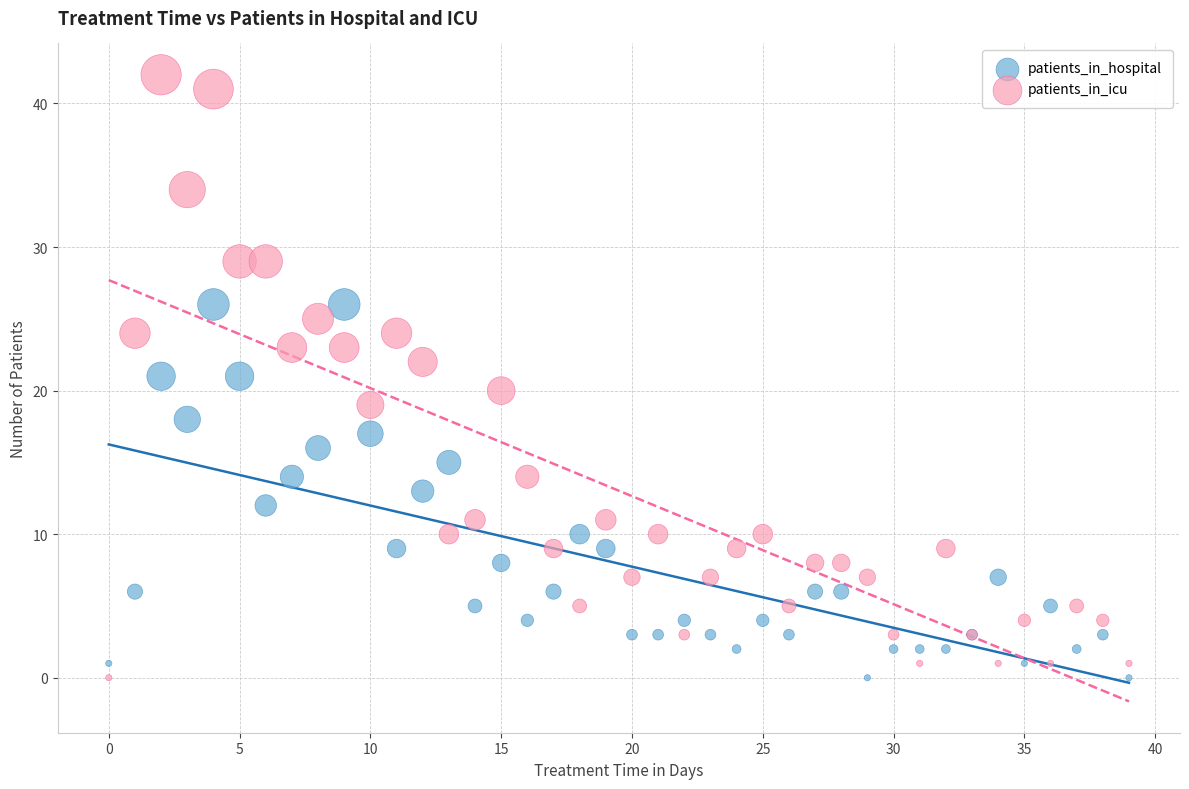

Which series has the largest Y range (max minus min)?

patients_in_icu